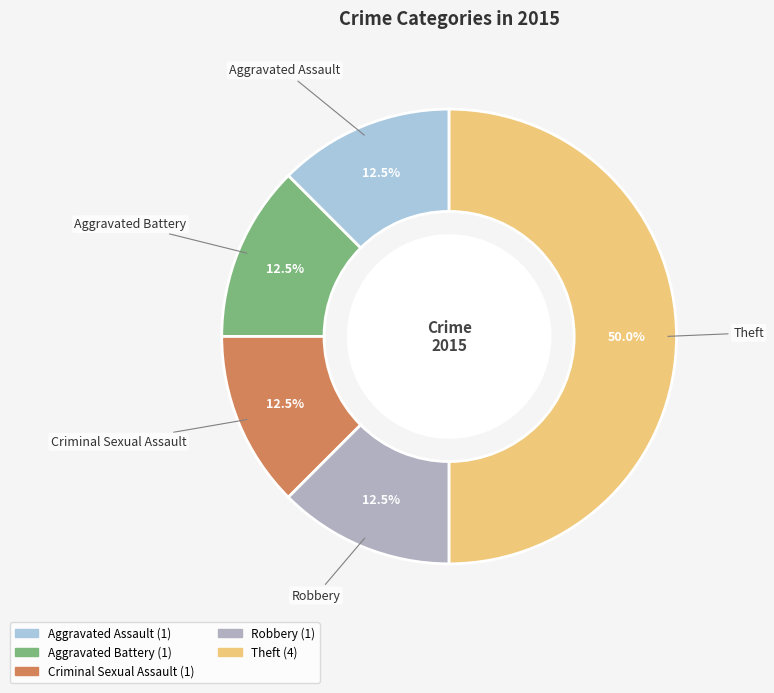

Is Robbery the majority of the pie?

No